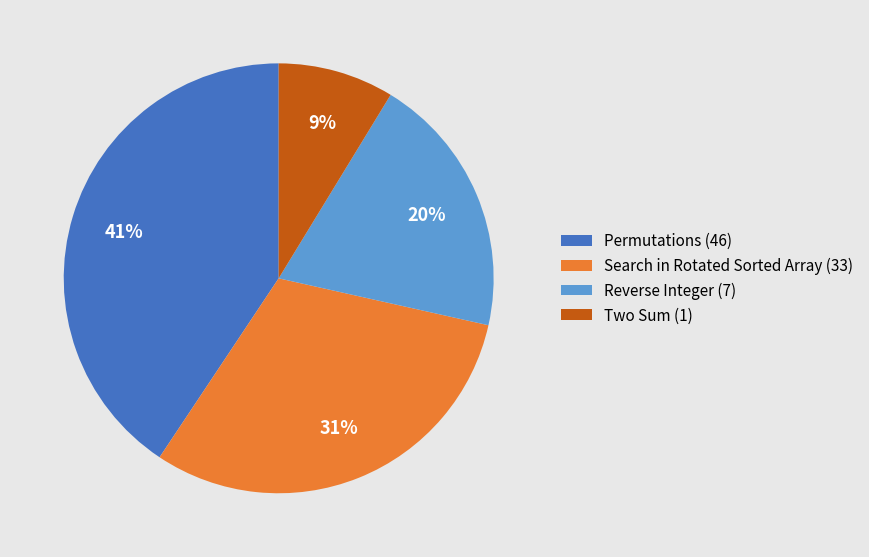

How many segments does this pie chart have?

4